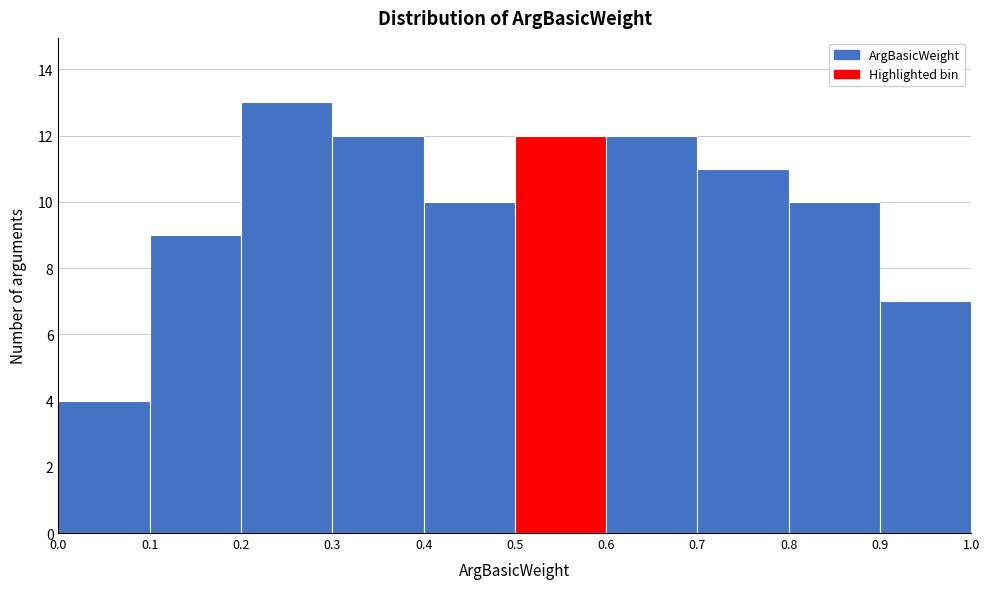

What is the height of the bar covering 0.8 to 0.9 on the x-axis? The values are not printed on the chart, so give them approximately, as read against the axis.

10